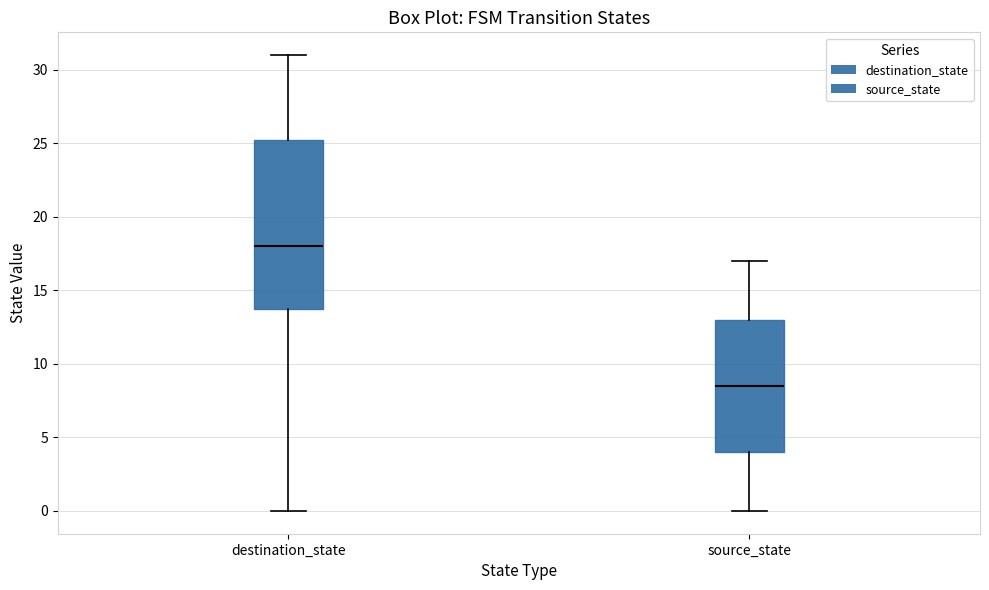

Reading left to right, read every box against the y-axis: the position of its median line, the range the box covers, and the ends of its whiskers. The values are not printed on the chart, so give them approximately, as read against the axis.

destination_state: median 18.0, box 14.0 to 25.5, whiskers 0.0 to 31.0
source_state: median 8.5, box 4.0 to 13.0, whiskers 0.0 to 17.0